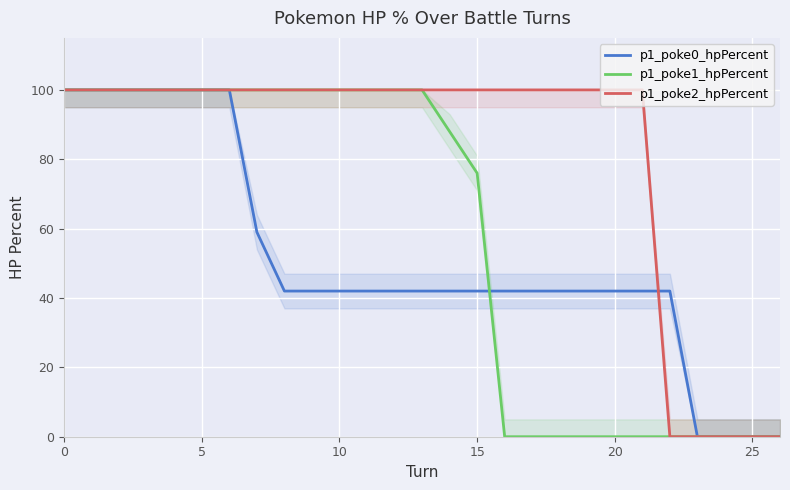

True or false: p1_poke2_hpPercent has a value of 100 at 21.

True